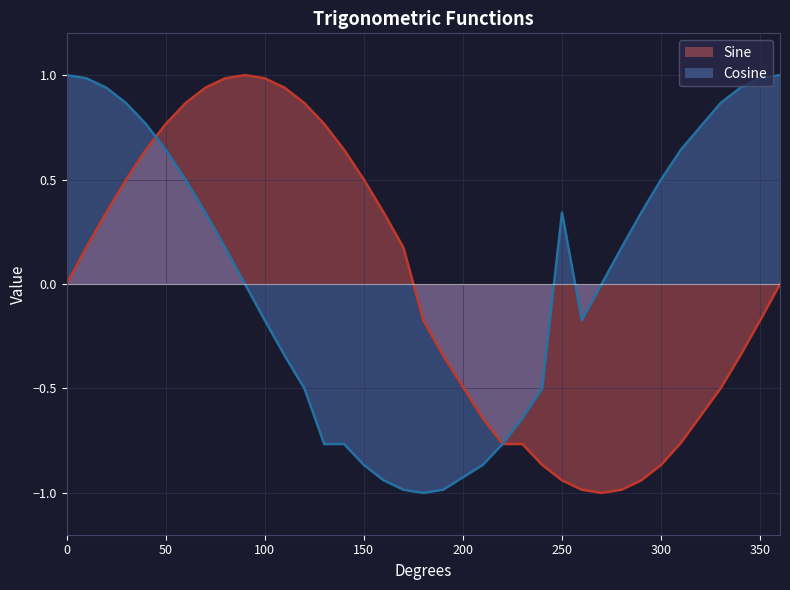

Rank the categories by value from lowest to highest.

270, 260, 280, 250, 290, 240, 300, 220, 230, 310, 210, 330, 190, 340, 180, 350, 0, 360, 170, 10, 20, 160, 30, 150, 40, 140, 50, 130, 60, 120, 70, 110, 80, 100, 90